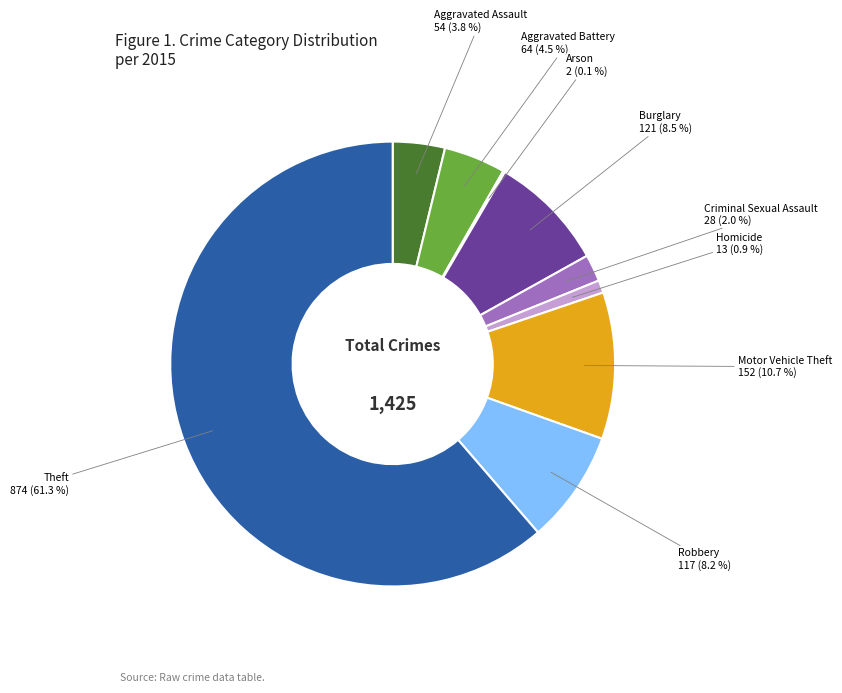

Is Robbery the majority of the pie?

No